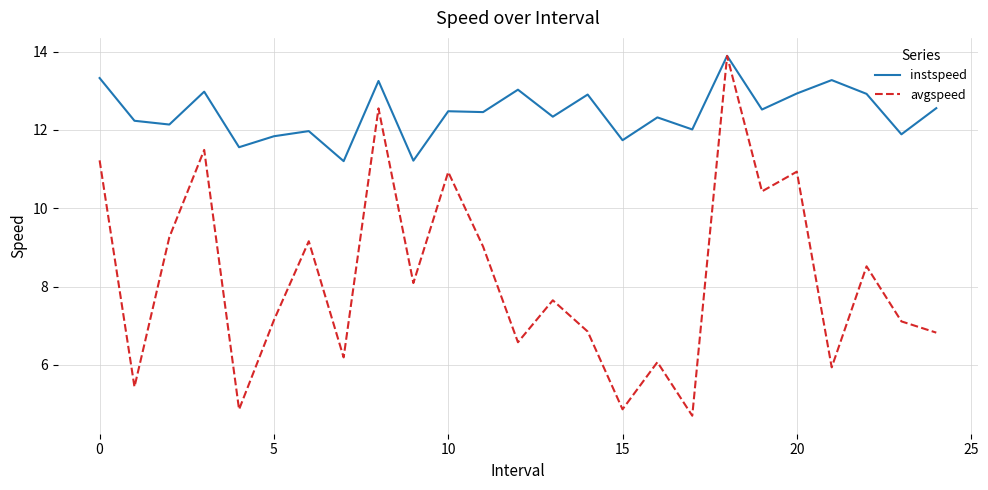

What is the minimum value for instspeed?

11.2